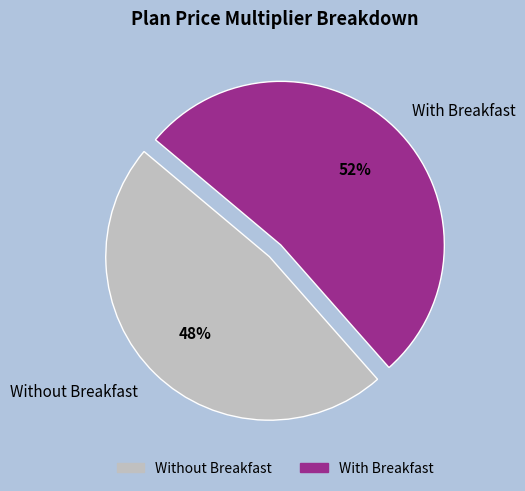

Between With Breakfast and Without Breakfast, which is larger?

With Breakfast